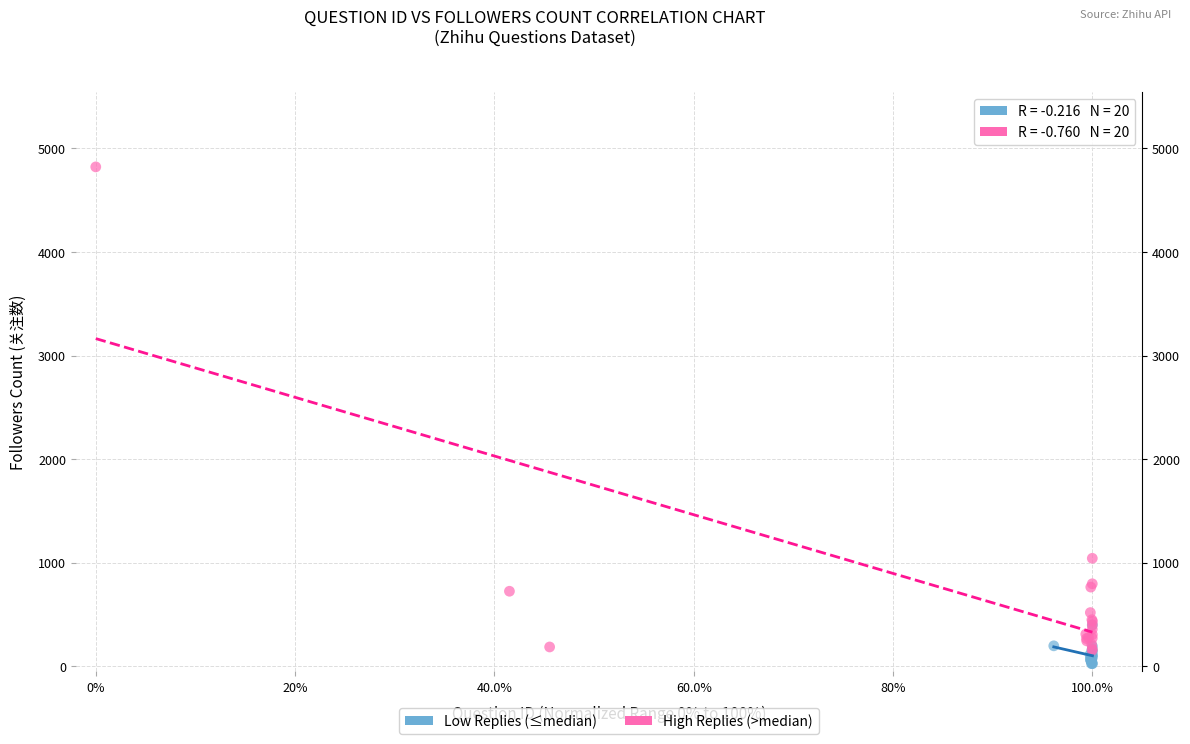

Which series reaches the maximum Y coordinate?

High Replies (>median)